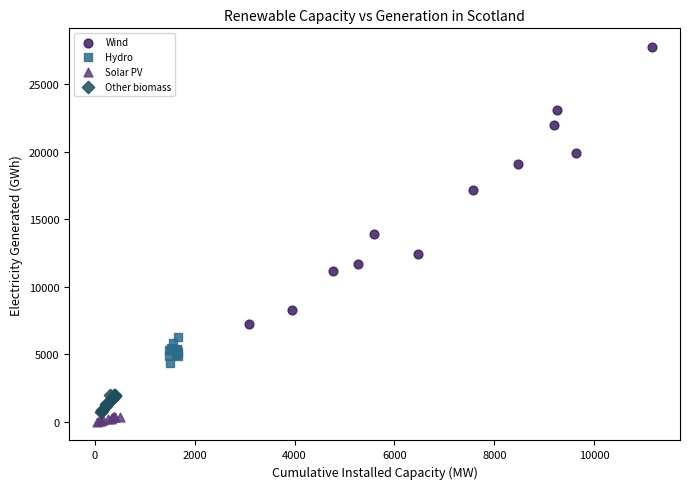

Which series contains the highest Y value?

Wind